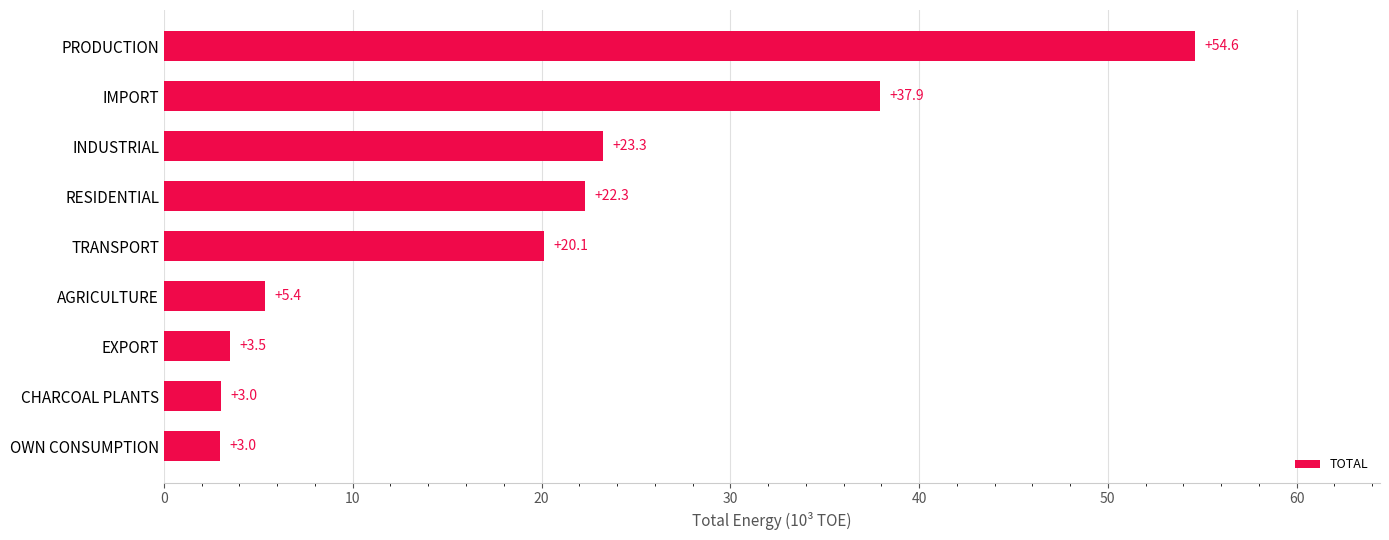

What is the ratio of the value at TRANSPORT to the value at RESIDENTIAL?

0.9